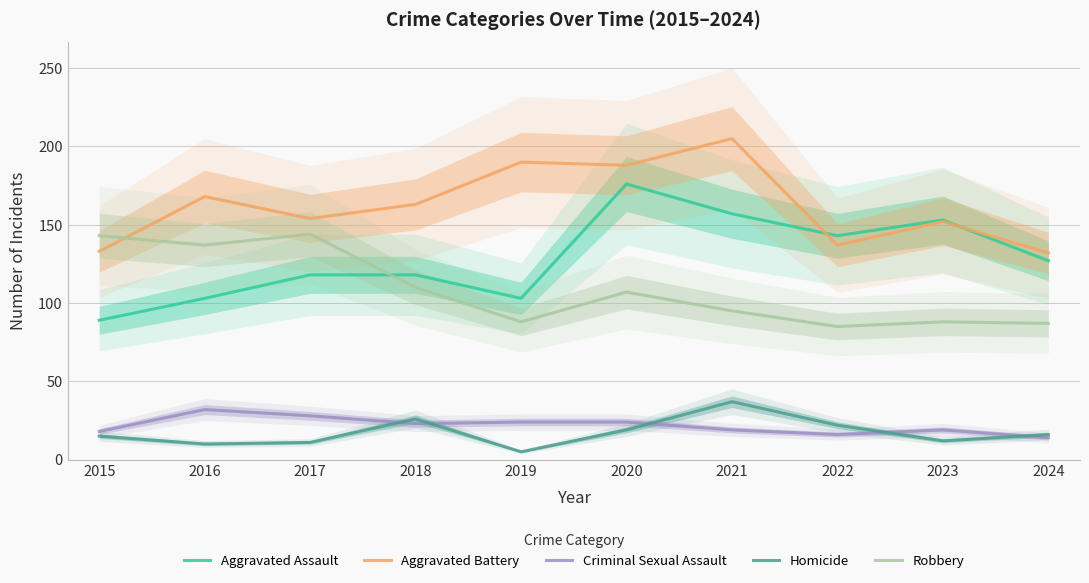

Which series has the largest range (max minus min)?

Aggravated Assault